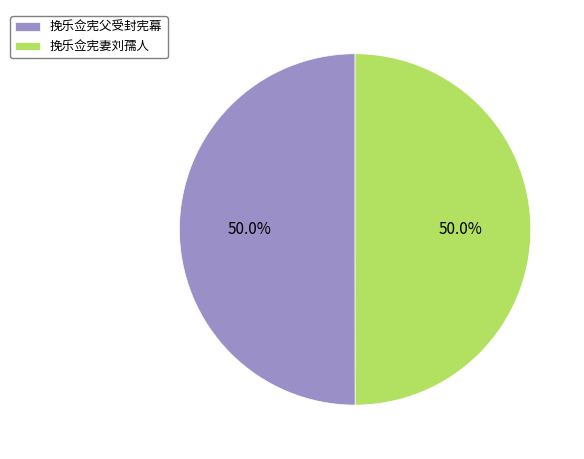

What is the ratio of the value at 挽乐佥宪妻刘孺人 to the value at 挽乐佥宪父受封宪幕?

1.0